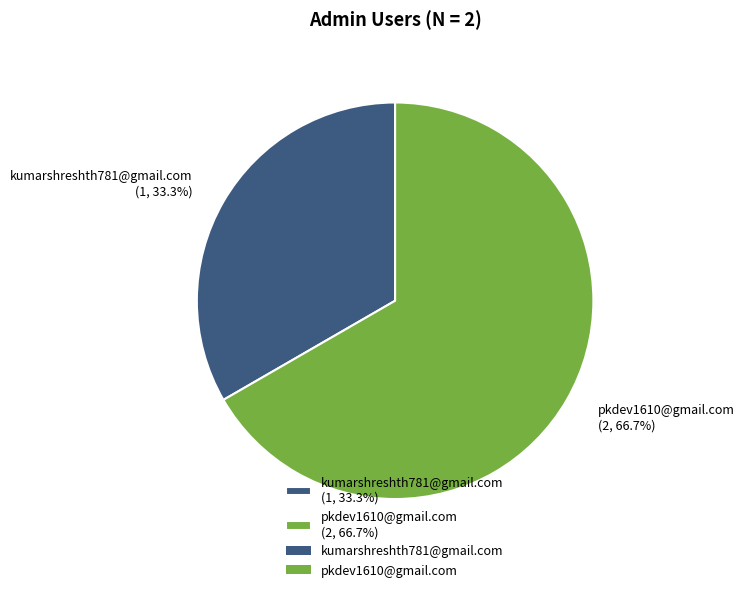

Is it true that pkdev1610@gmail.com is 59% of the pie?

False